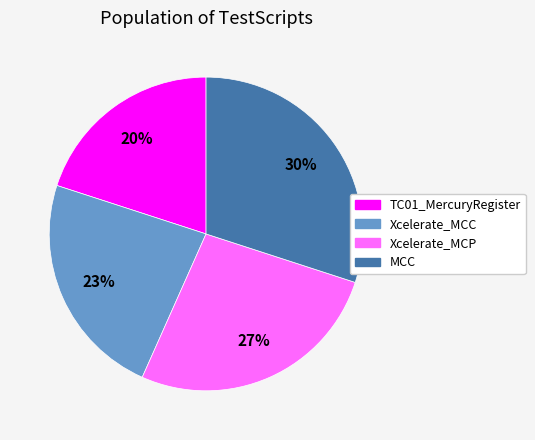

Which slice is the largest?

MCC